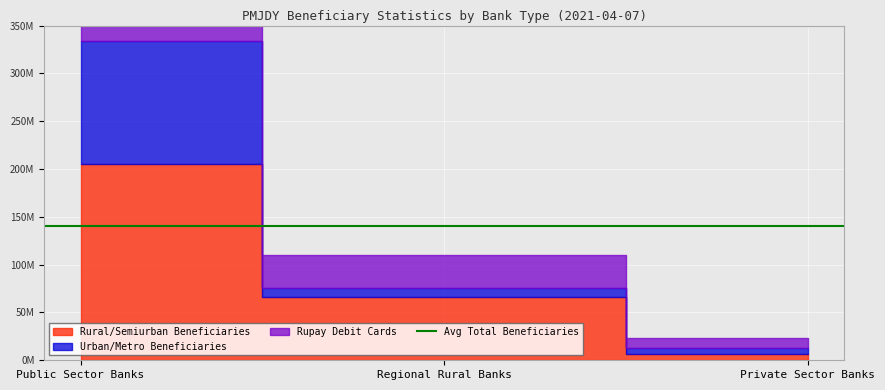

True or false: Urban/Metro Beneficiaries has a value of 2339485 at Regional Rural Banks.

False